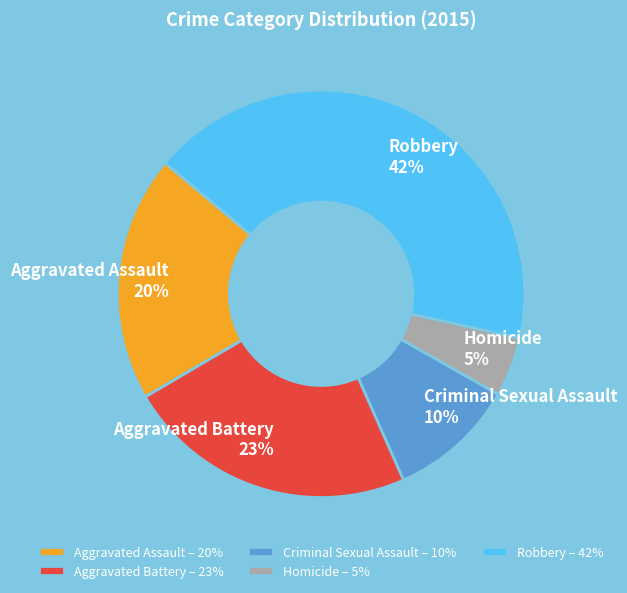

Is Criminal Sexual Assault the majority of the pie?

No